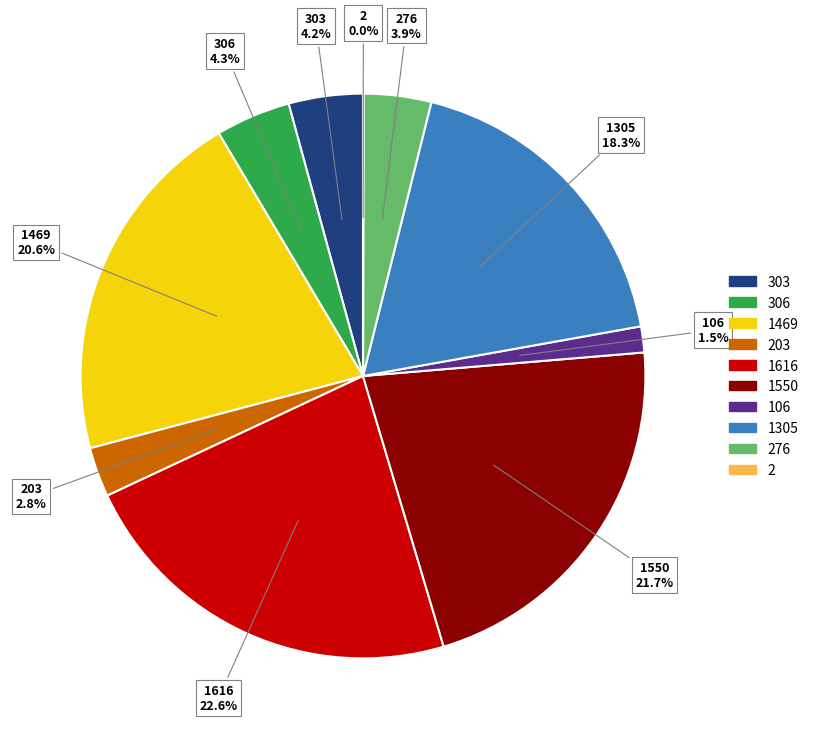

Which category has the biggest portion of the pie?

1616